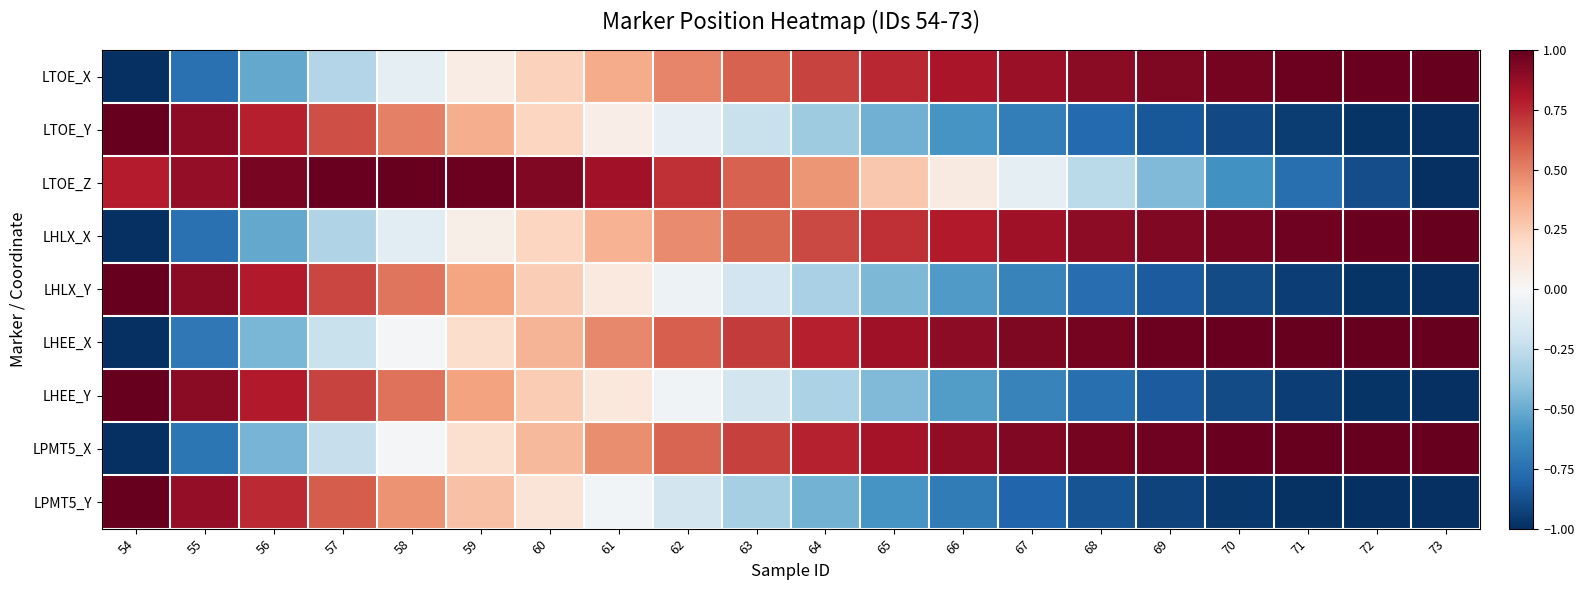

At how many categories does at least one series exceed 0?

20